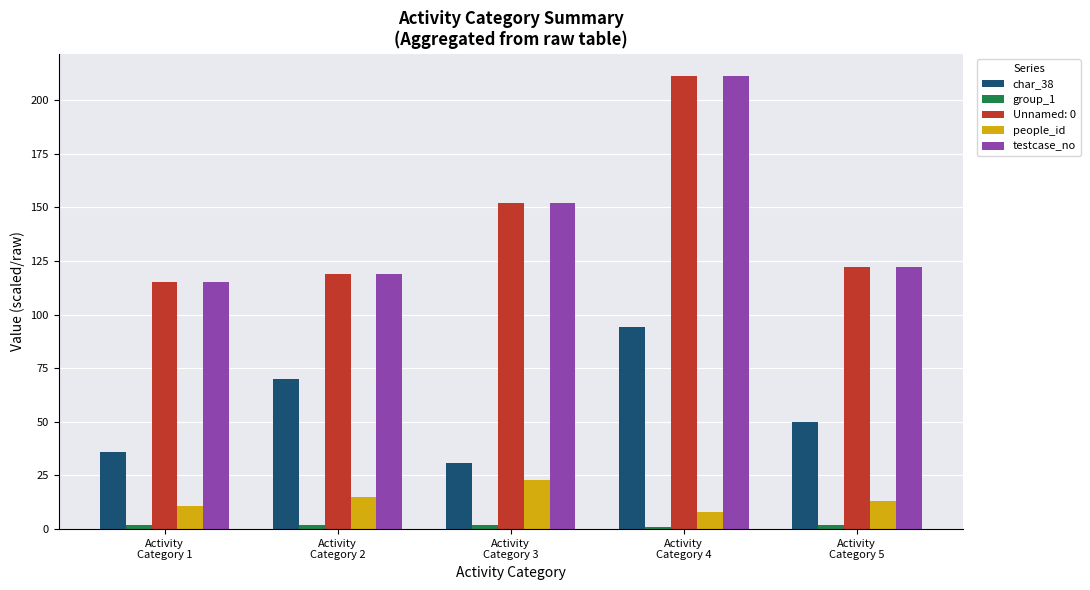

Which category has the highest value in the char_38 series?

Activity
Category 4